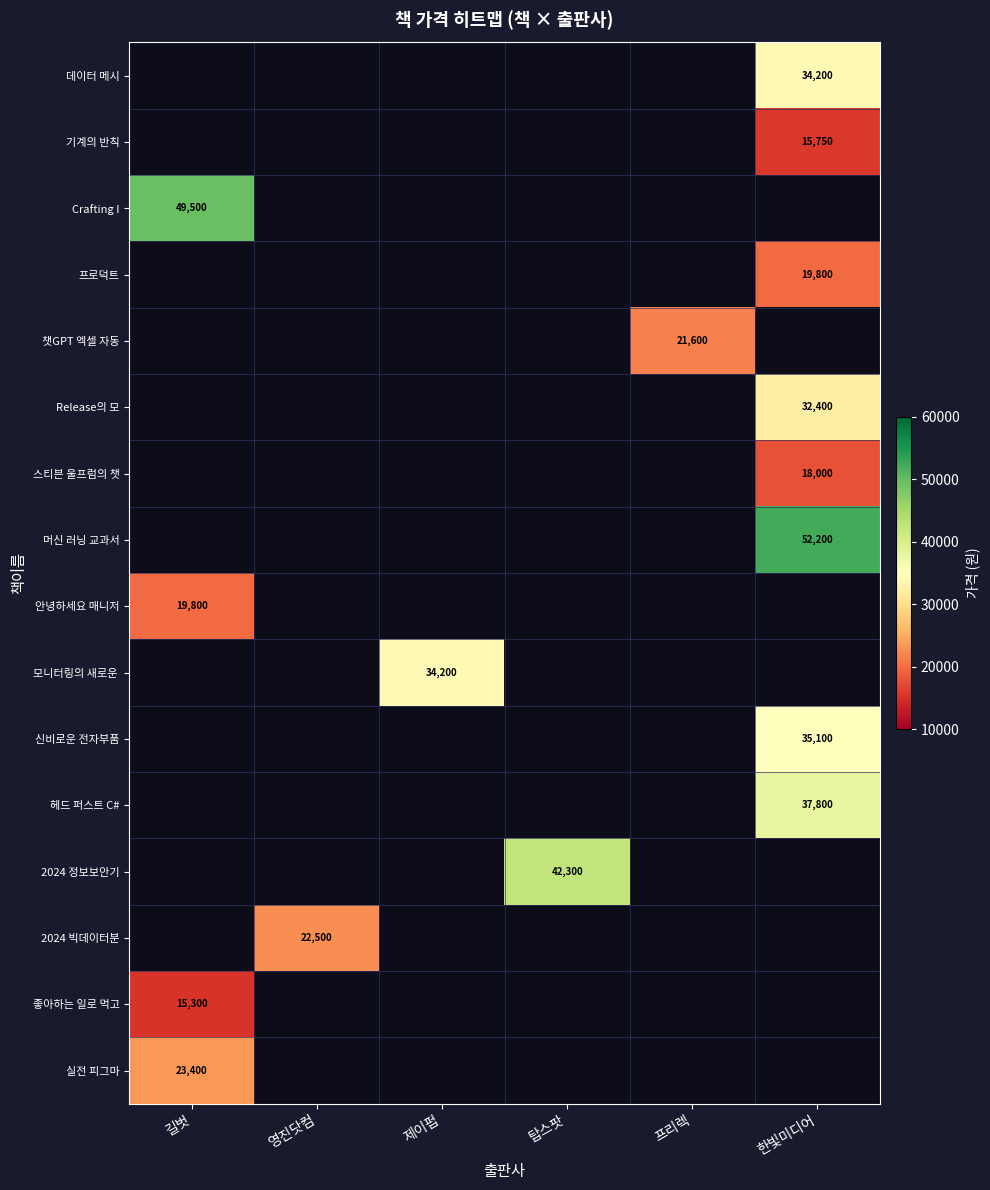

The value of 2024 빅데이터분 at 영진닷컴 is 22500.0. True or false?

True